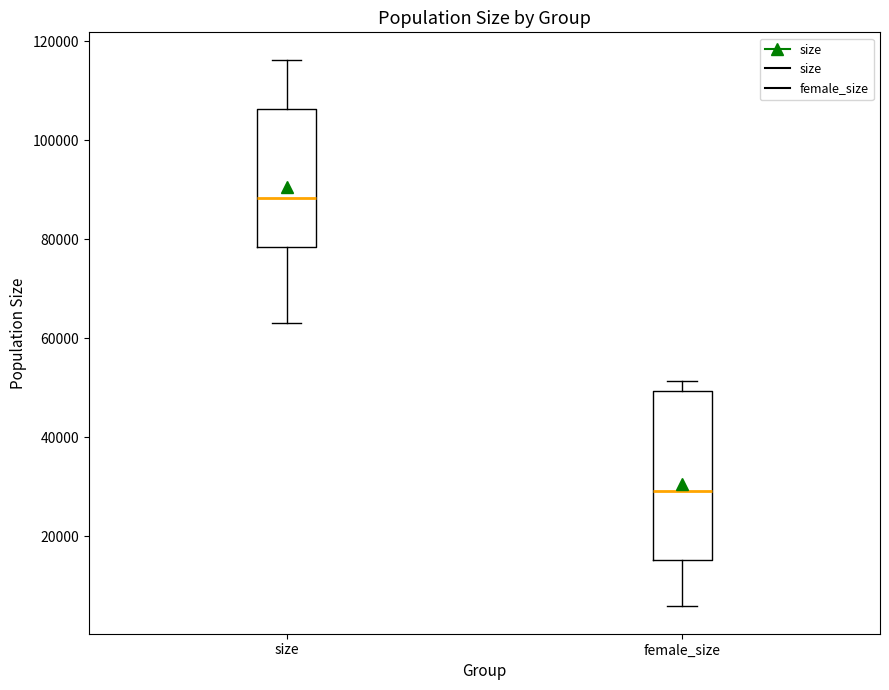

Comparing the boxes themselves (not the whiskers), which one is the tallest?

female_size